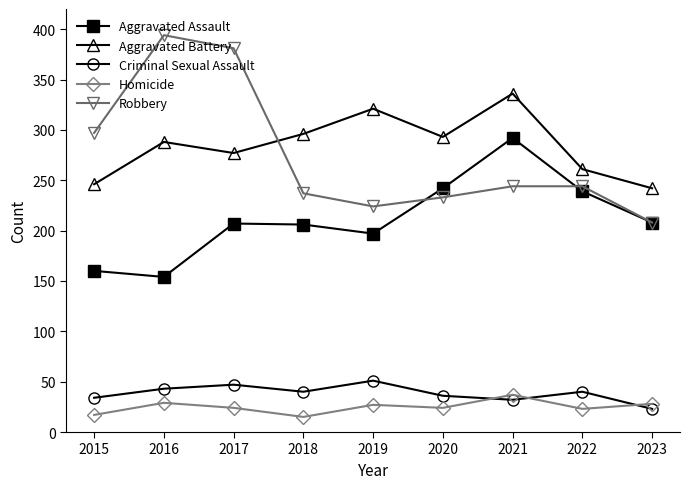

The Criminal Sexual Assault series shows 85 at 2019. True or false?

False